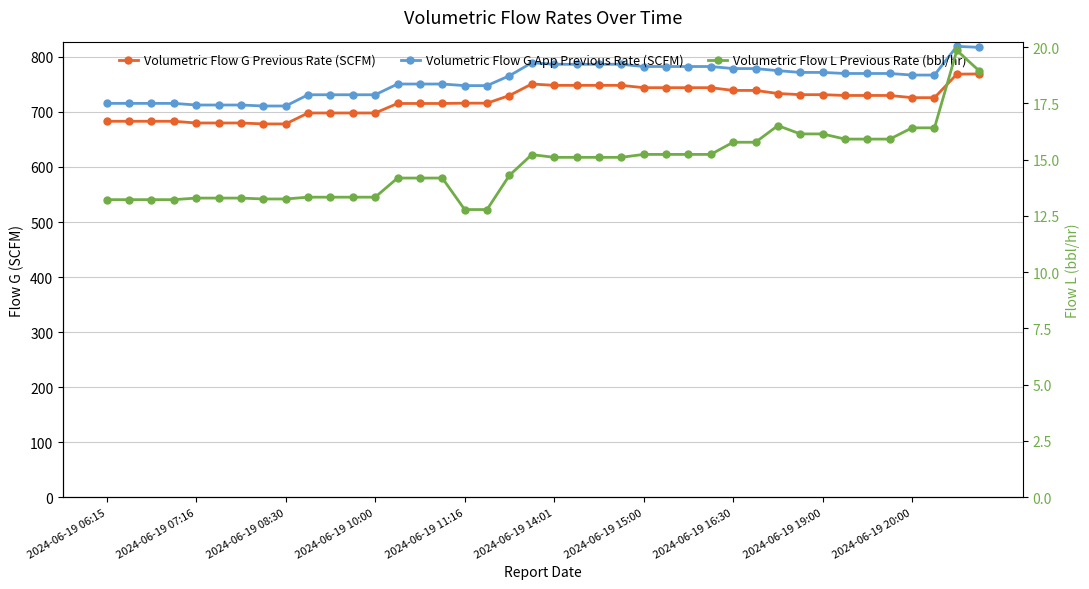

At 33, list the series in order from smallest to largest.

Volumetric Flow L Previous Rate (bbl/hr), Volumetric Flow G Previous Rate (SCFM), Volumetric Flow G App Previous Rate (SCFM)